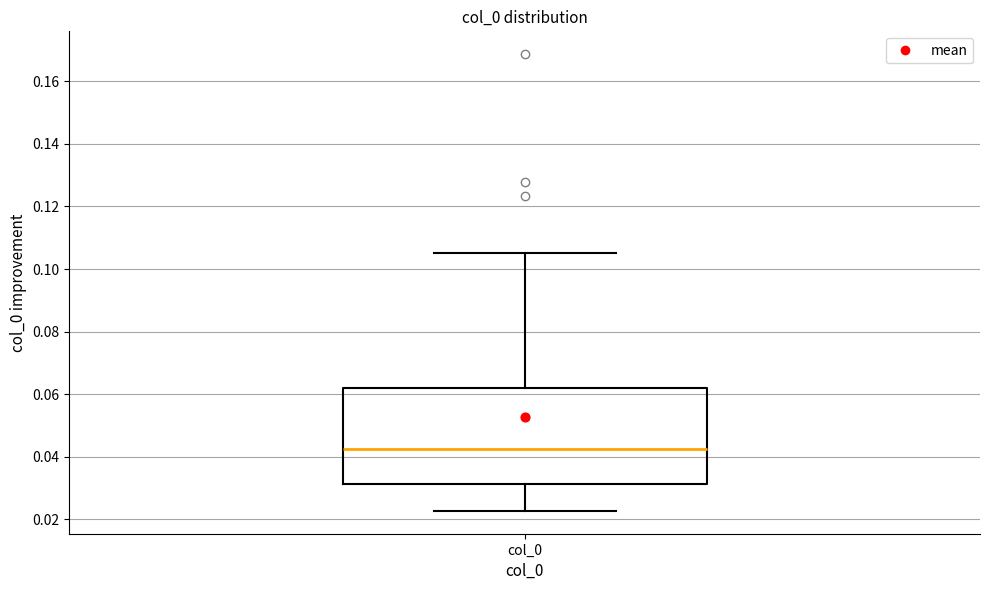

Where does the median line of the box for col_0 sit on the y-axis? The values are not printed on the chart, so give them approximately, as read against the axis.

0.042